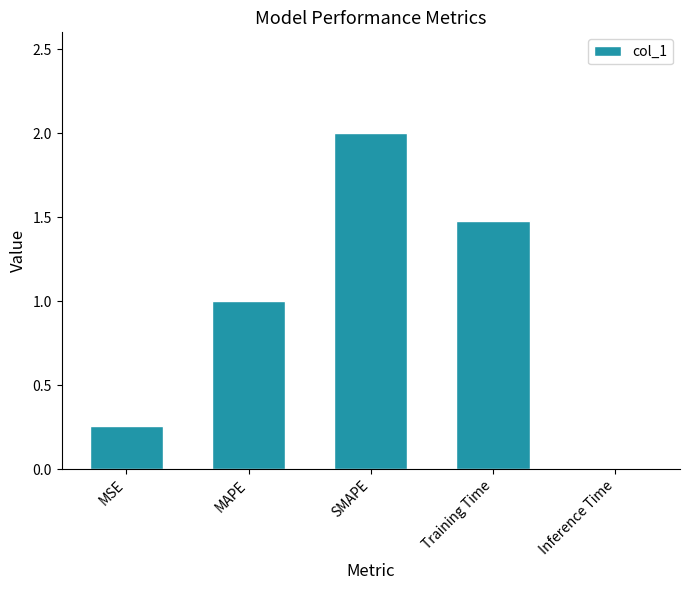

Which label corresponds to the largest value in the chart?

SMAPE